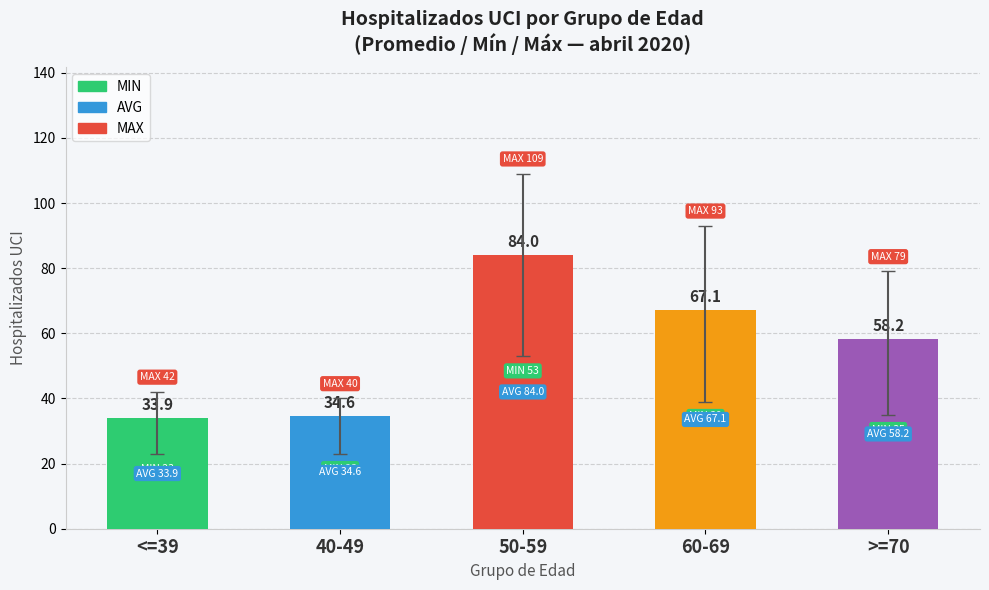

Reading left to right, extract all data points from this chart.

<=39=33.9	40-49=34.6	50-59=84.0	60-69=67.1	>=70=58.2